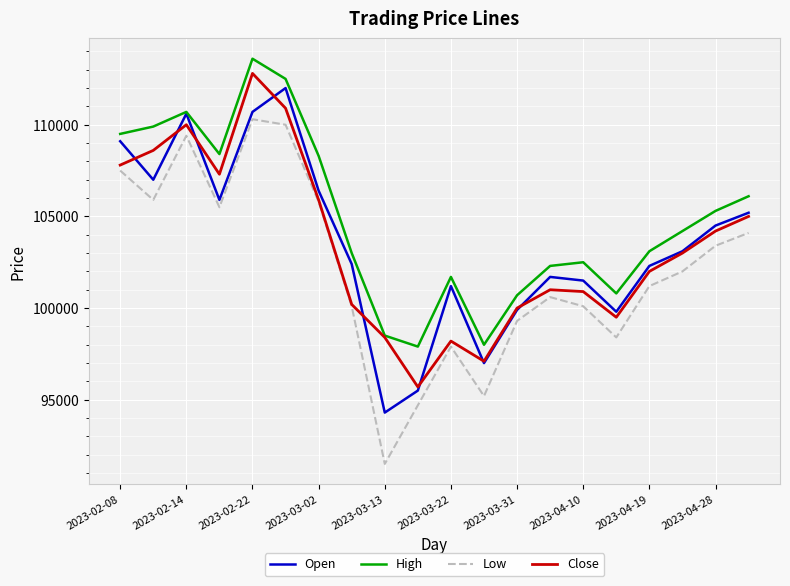

What is the greatest value displayed?

113600